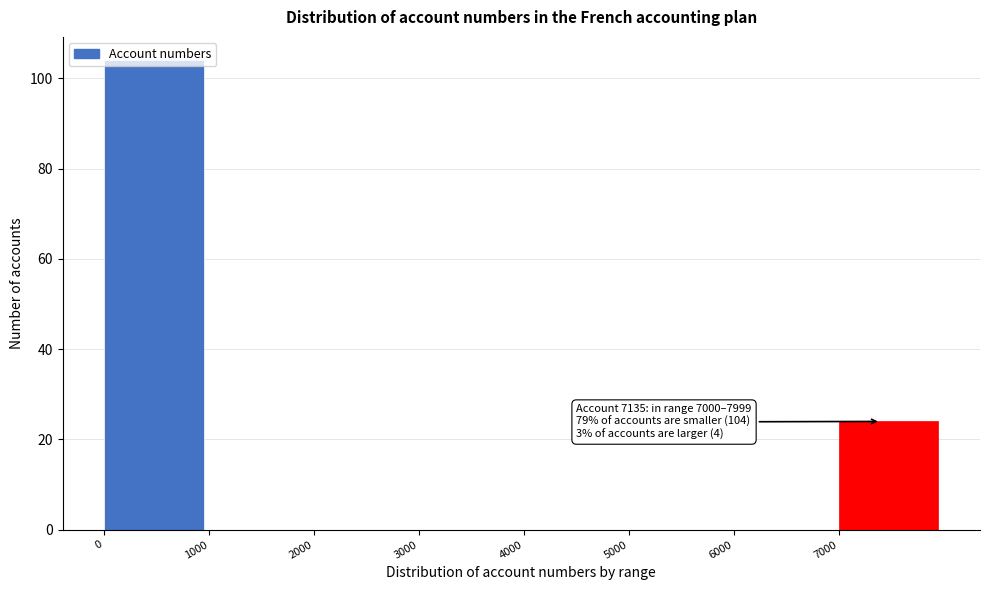

Over which range of the x-axis is the bar tallest?

0 to 1000